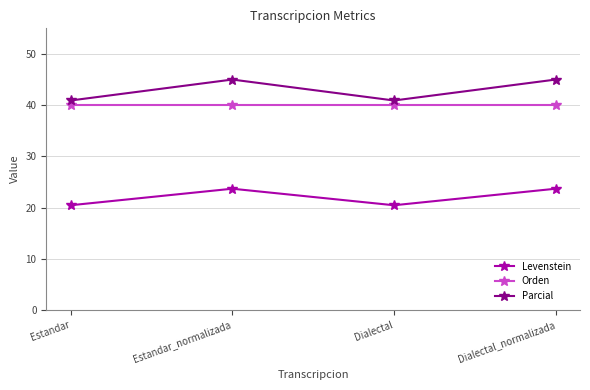

What is the approximate value of Orden at Dialectal?

40.0